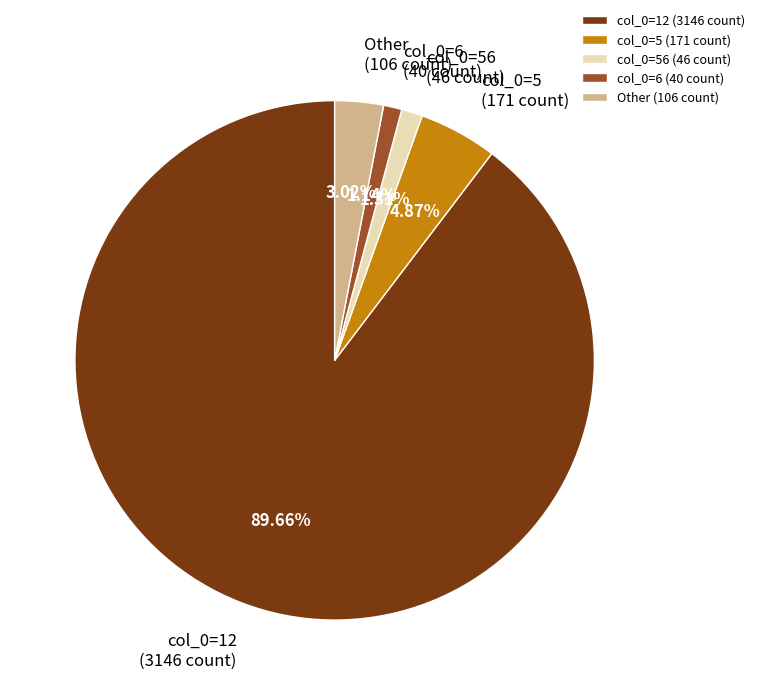

Which has a higher value, col_0=56 (46 count) or col_0=5 (171 count)?

col_0=5 (171 count)